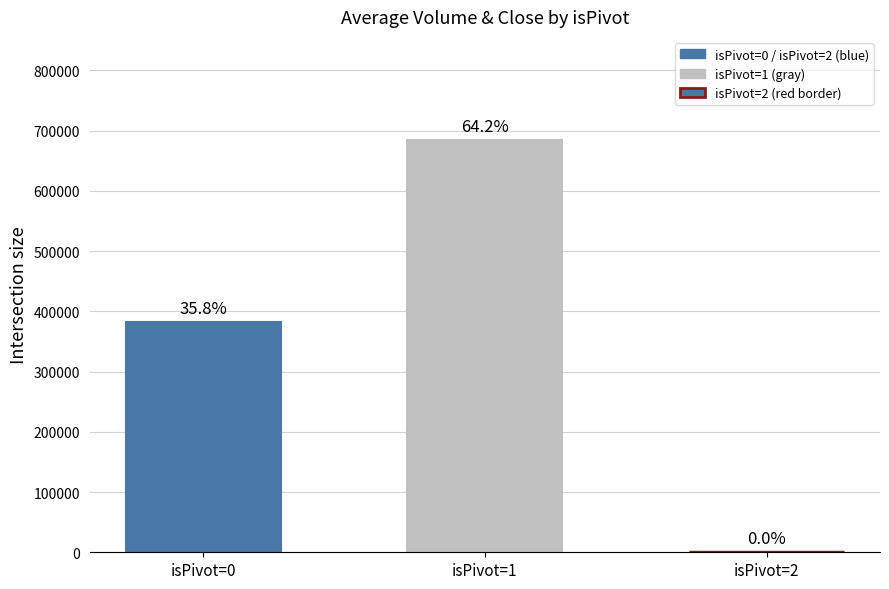

What is the change in value from isPivot=0 to isPivot=2?

-382318